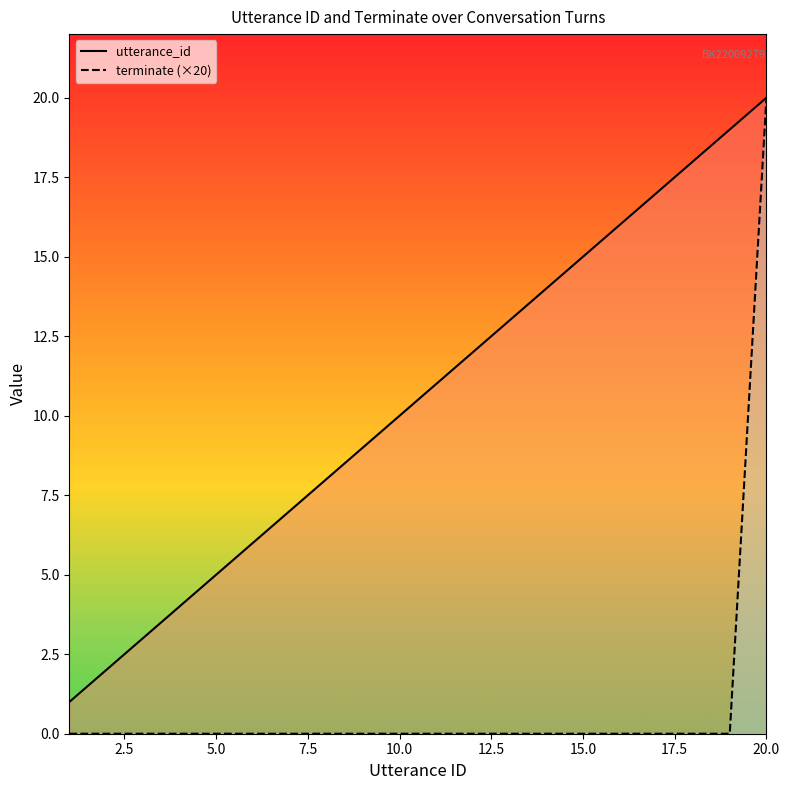

How many lines are shown in the chart?

2